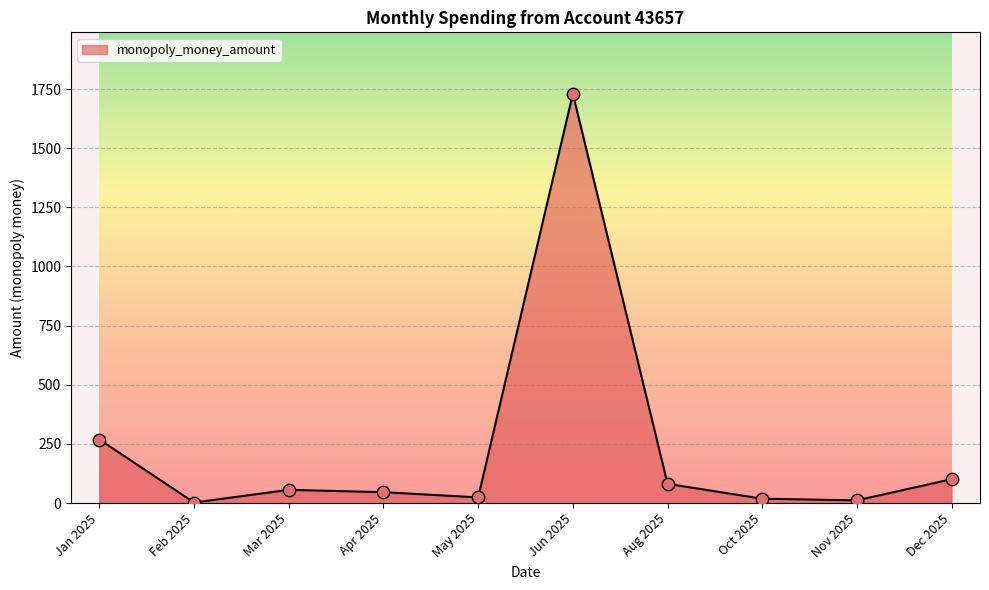

What is the ratio of the value at Dec 2025 to the value at Mar 2025?

1.8